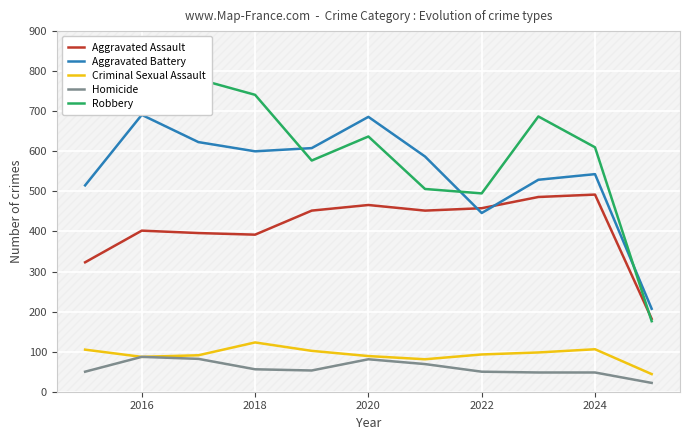

What is the smallest value displayed?

22